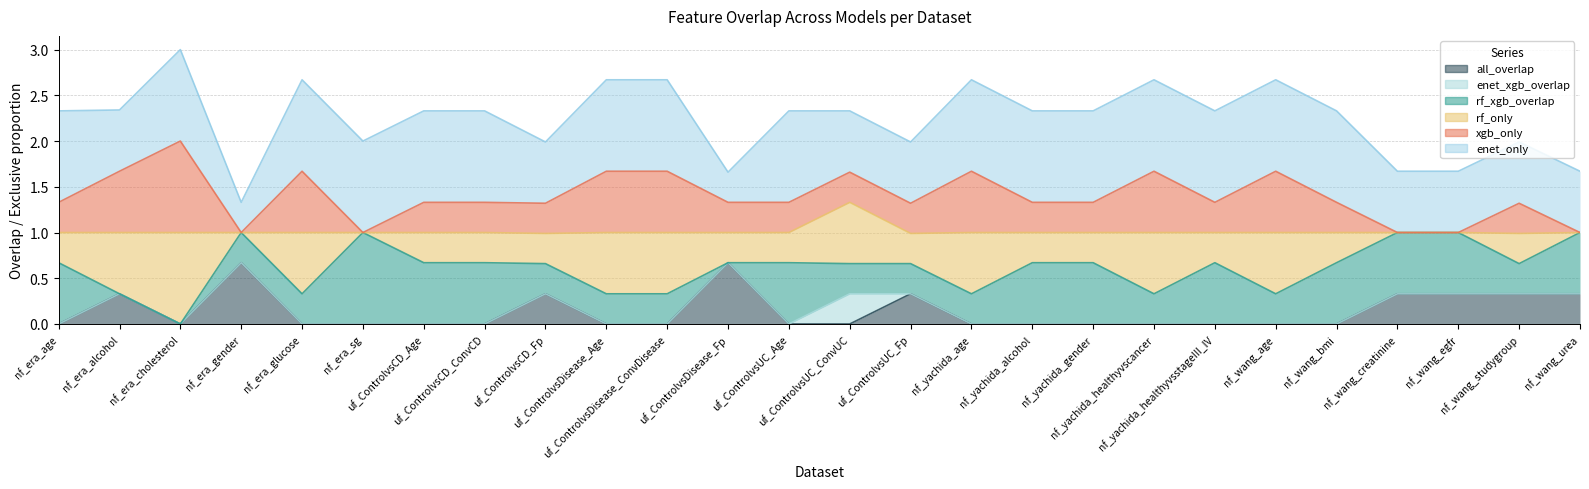

How many interior local valleys does the rf_only series have?

5